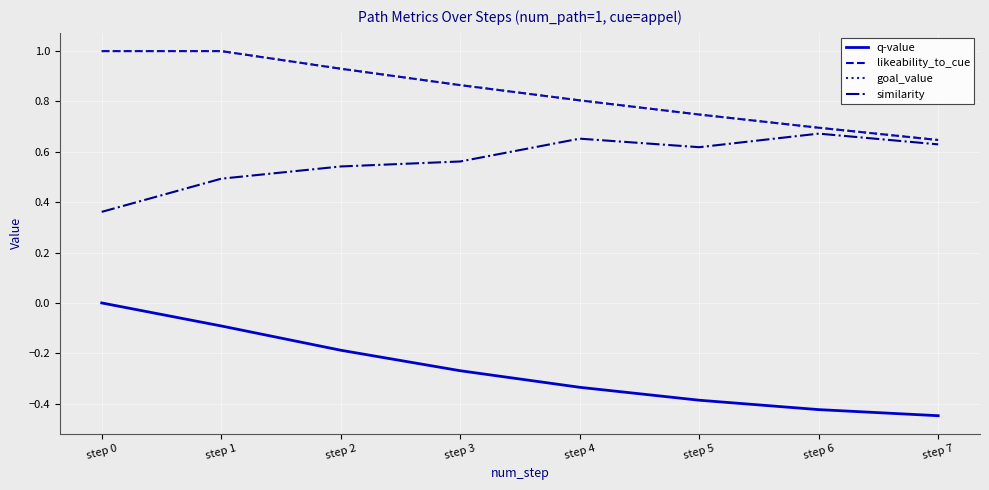

True or false: goal_value and similarity intersect in this chart.

False